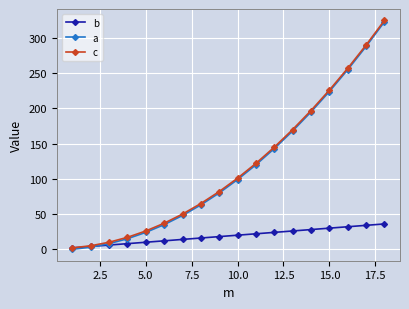

What is the value of the b point at the 18th from the left?

36